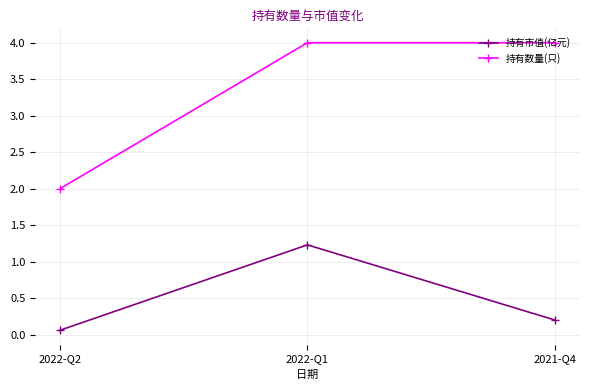

How many data points does each series have?

3